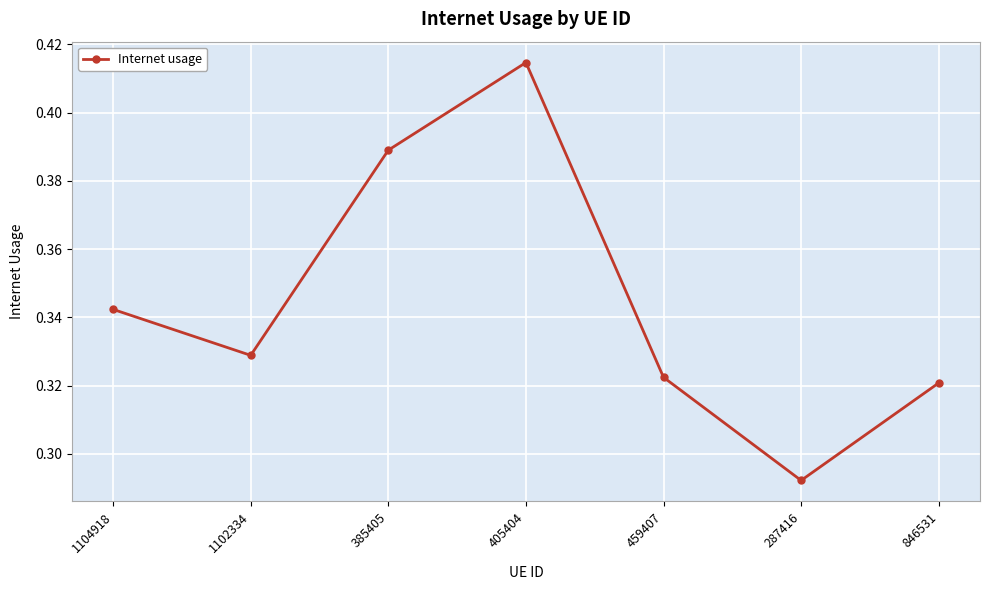

What position from the right is 405404?

4